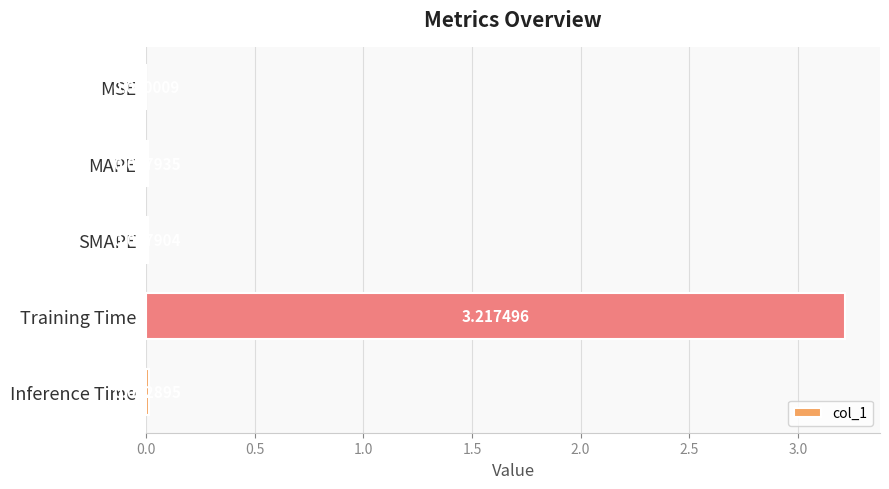

Which label corresponds to the largest value in the chart?

Training Time